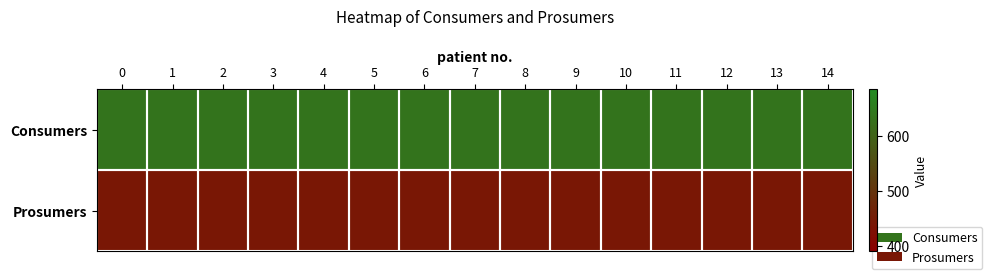

List the series in order of their peak value, highest first.

Consumers, Prosumers